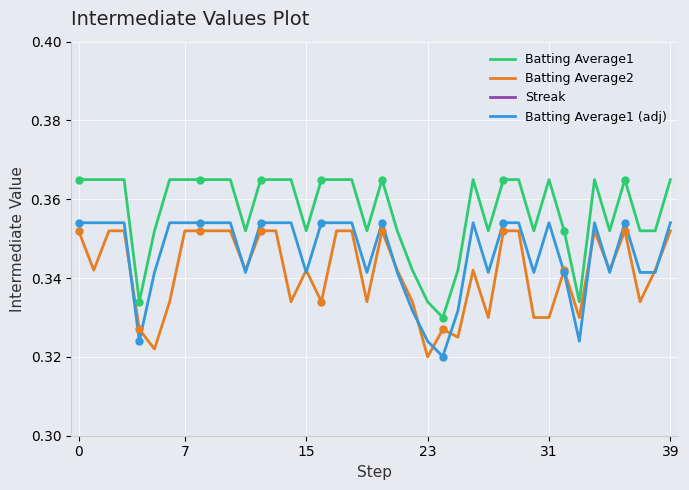

Is it true that Batting Average1 equals 0.2 at 15?

False